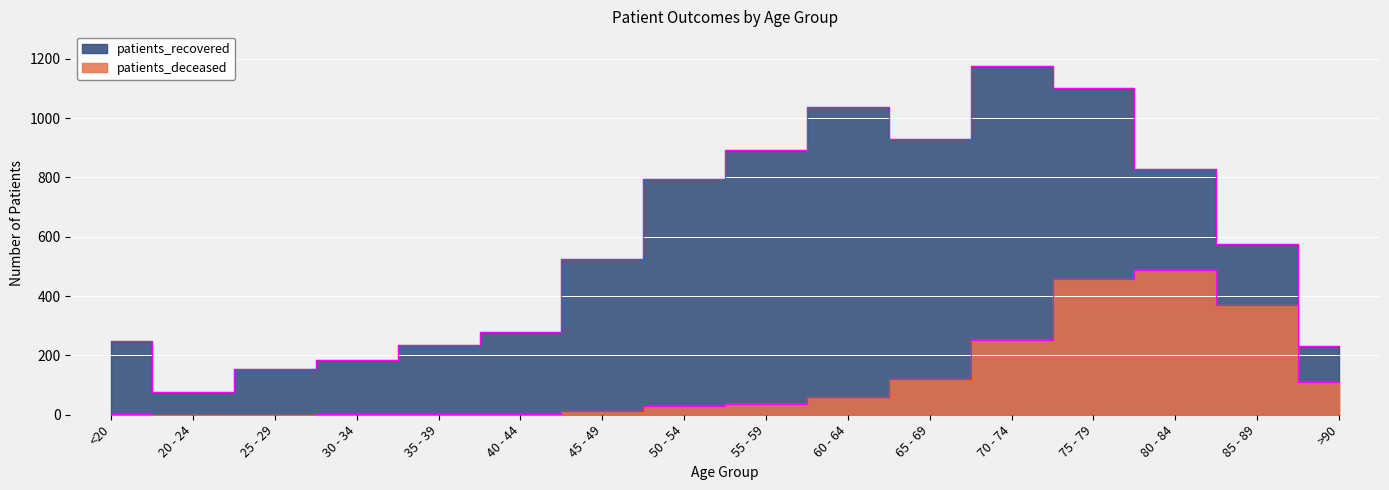

What is the highest value of the patients_recovered series?

1175